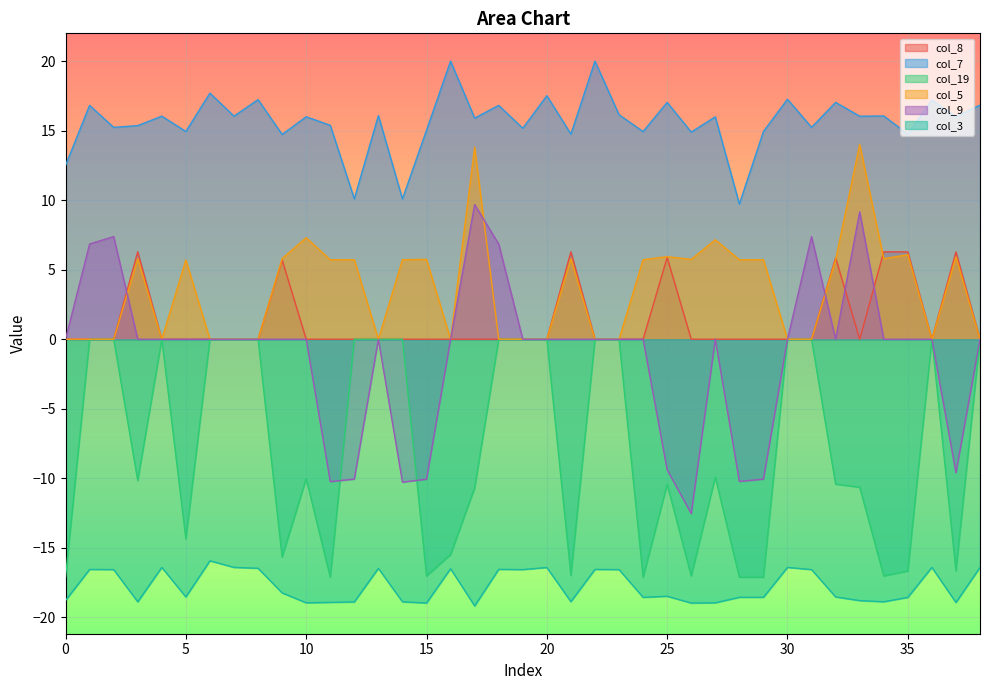

List the labels in order of col_3 value, largest first.

6, 36, 4, 7, 30, 38, 20, 8, 13, 16, 18, 22, 1, 2, 19, 31, 23, 9, 25, 32, 5, 24, 28, 29, 35, 0, 33, 21, 34, 3, 14, 12, 11, 37, 27, 10, 15, 26, 17